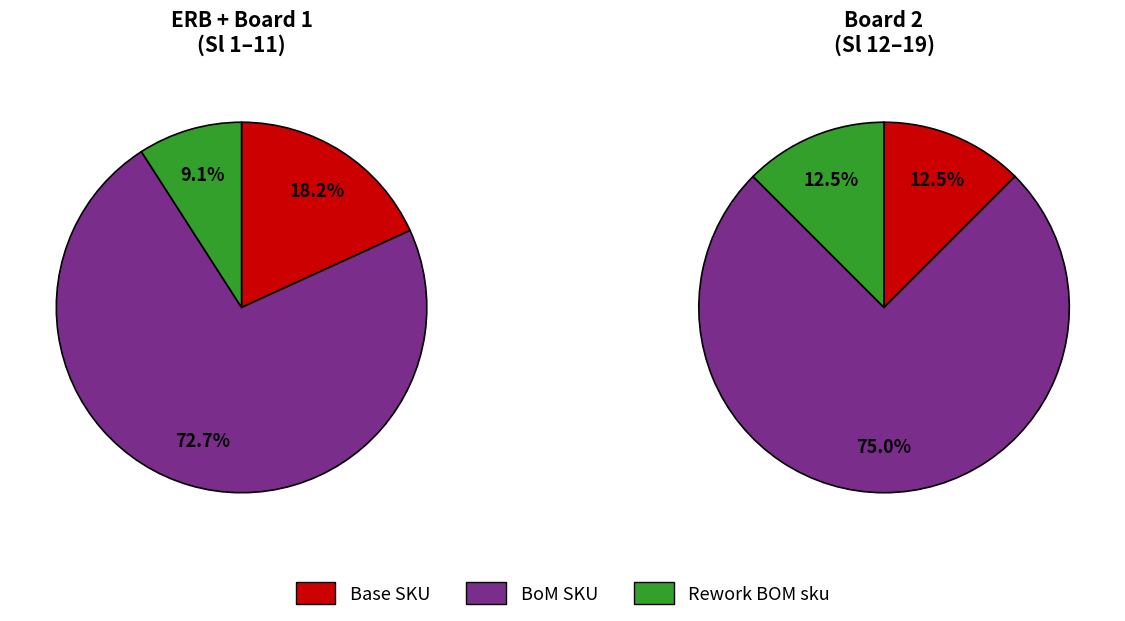

The Base SKU slice represents 31% of the pie. True or false?

False